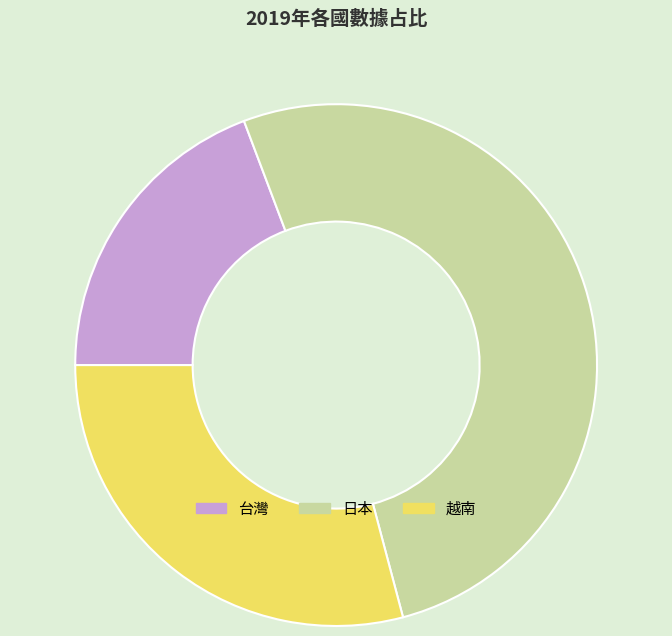

Between 台灣 and 日本, which is larger?

日本